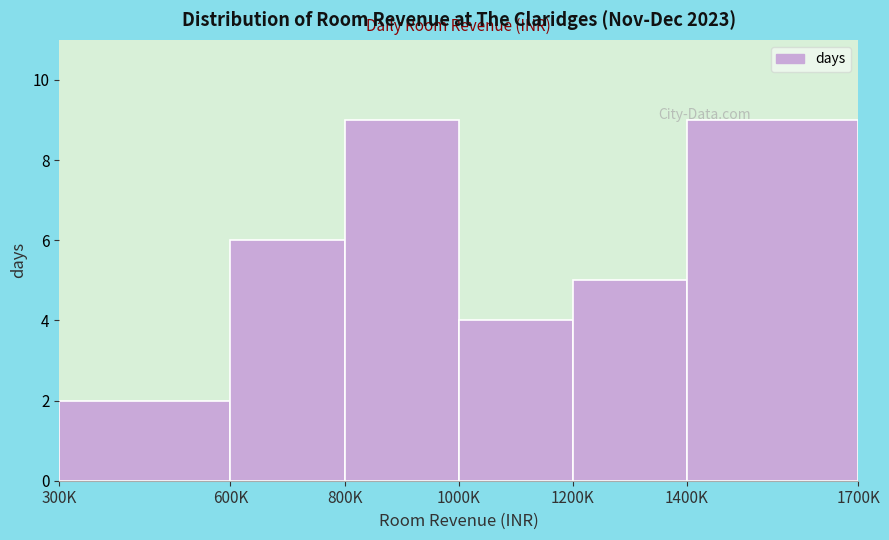

Reading left to right, transcribe all the data shown in this chart.

300K=2	600K=6	800K=9	1000K=4	1200K=5	1400K=9